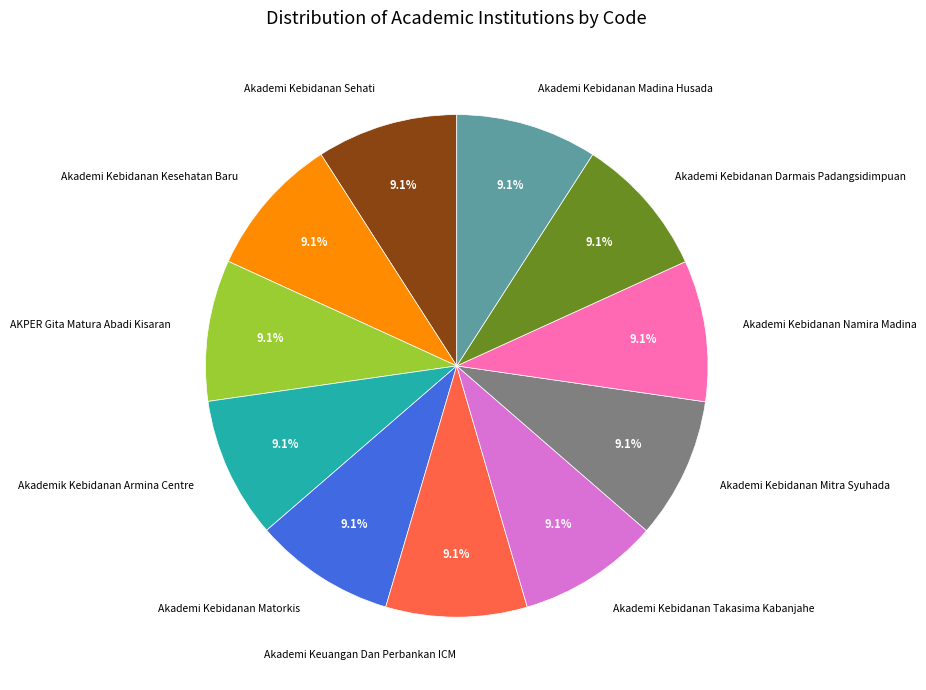

To the nearest percent, what is the average slice percentage?

9%